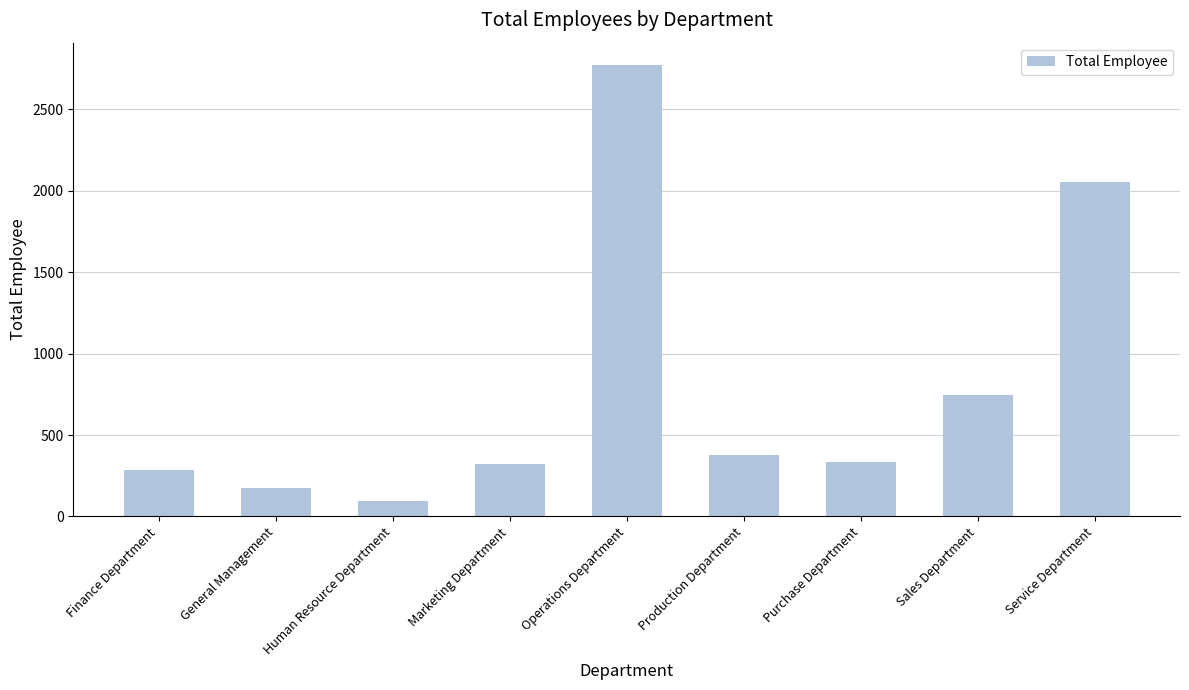

Are the bars horizontal?

No